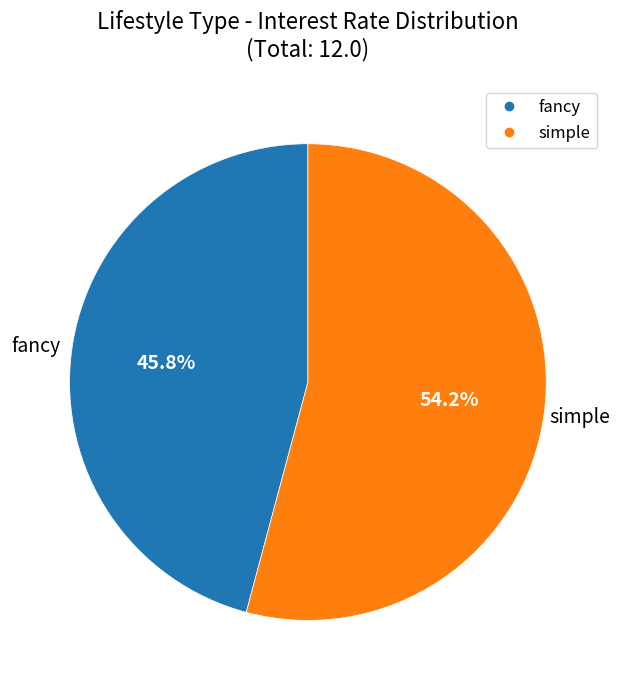

Is there a majority slice in this chart?

Yes